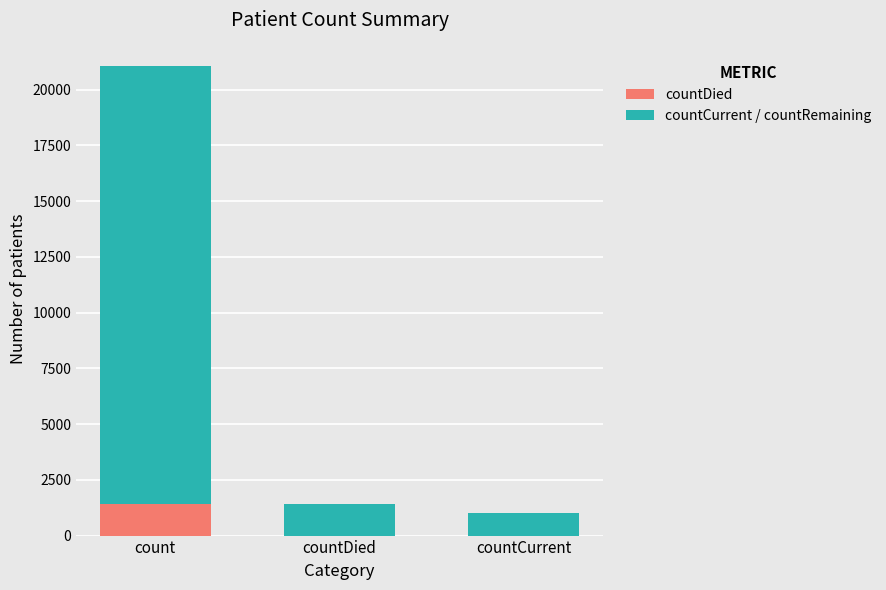

Reading right to left, what are the values for countDied?

countCurrent=0	countDied=0	count=1405